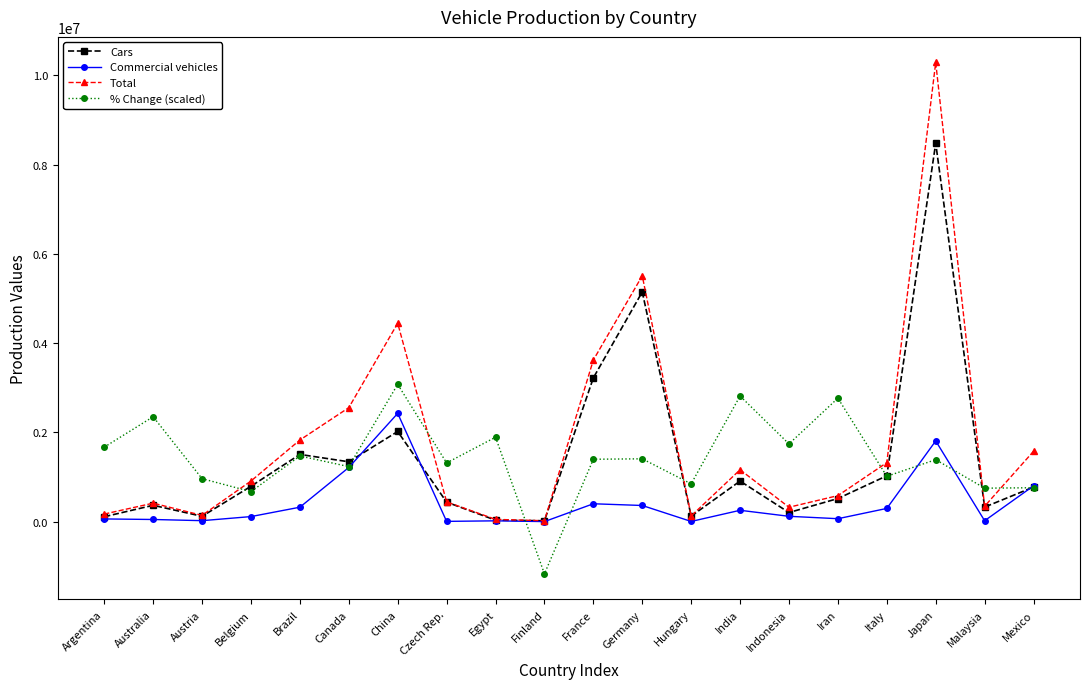

Is the value of Cars at Finland greater than the value of % Change (scaled) at Germany?

No